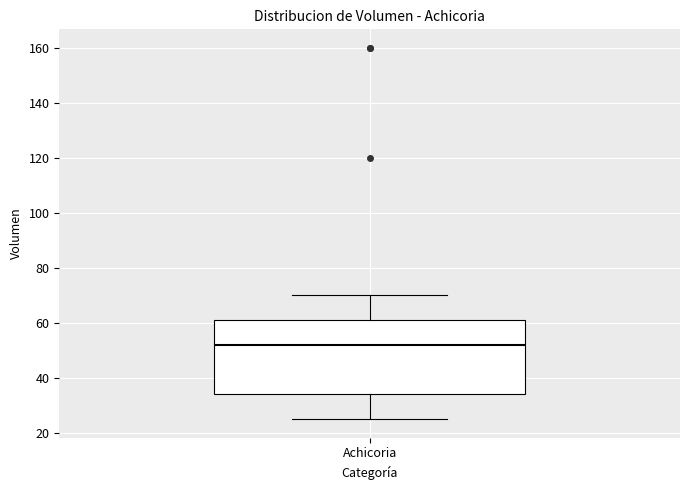

Read this box plot against the y-axis: the position of the median line, the range covered by the box, and the ends of both whiskers. The values are not printed on the chart, so give them approximately, as read against the axis.

median 52, box 34 to 62, whiskers 26 to 70